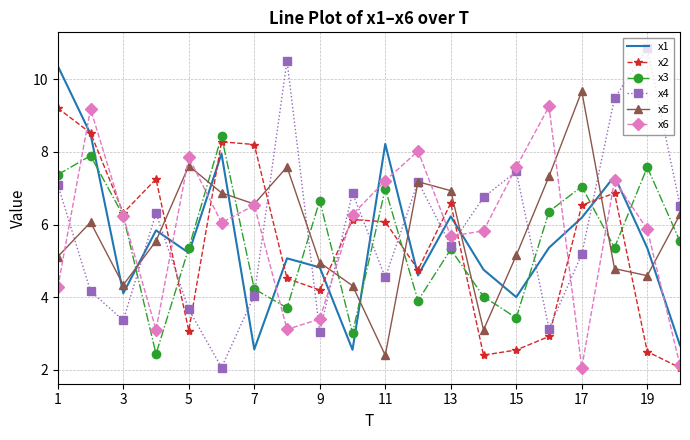

How many intersections are there between x1 and x3?

9